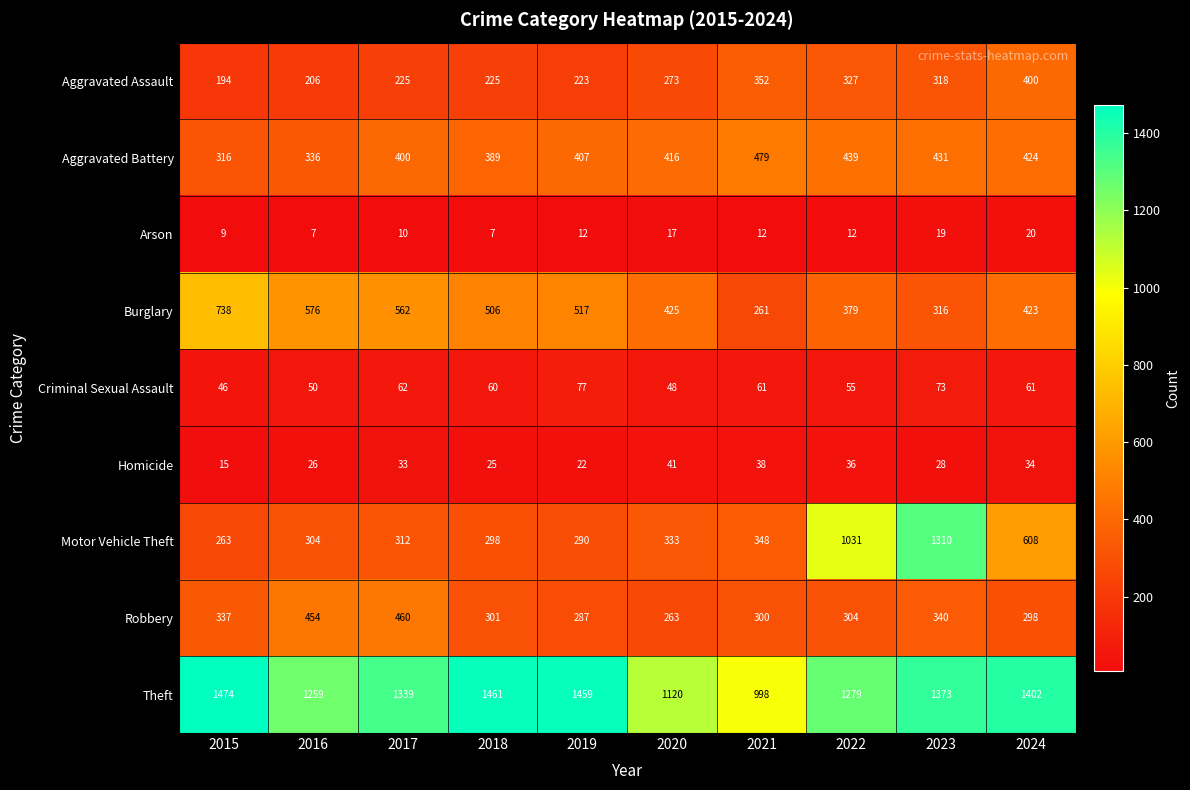

How many categories are shown in the chart?

10